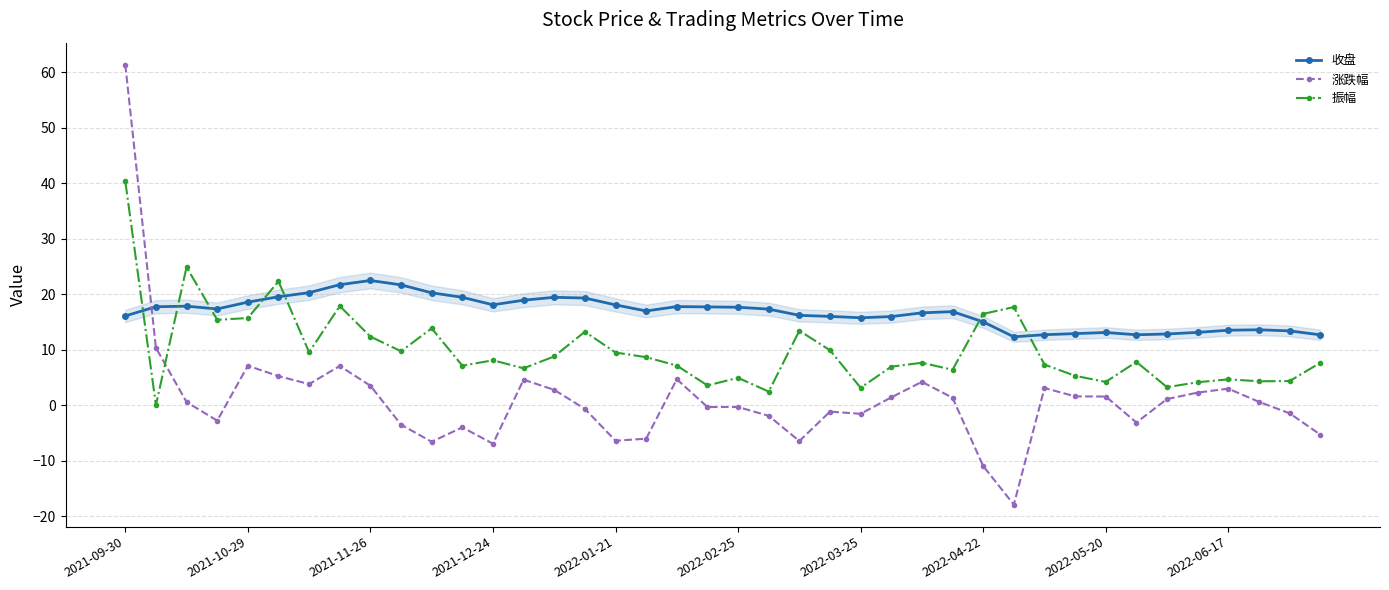

How many intersections are there between 振幅 and 收盘?

7